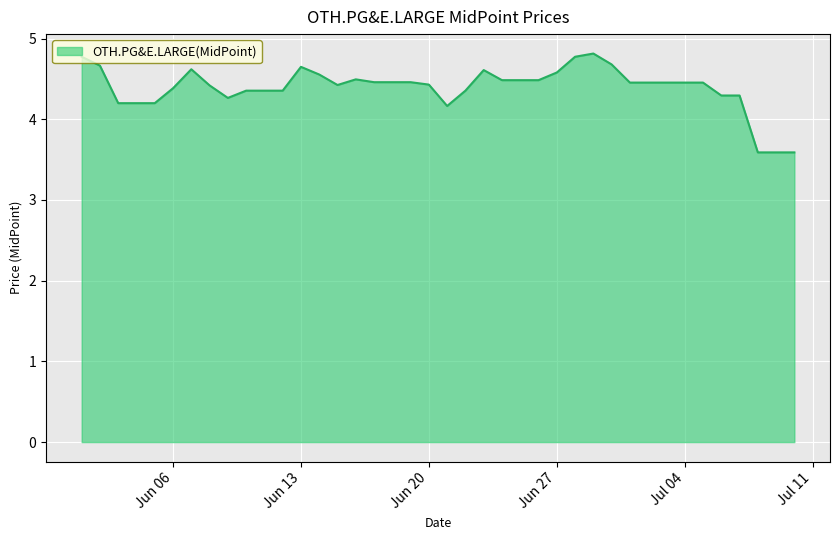

What is the maximum value shown in the chart?

4.8